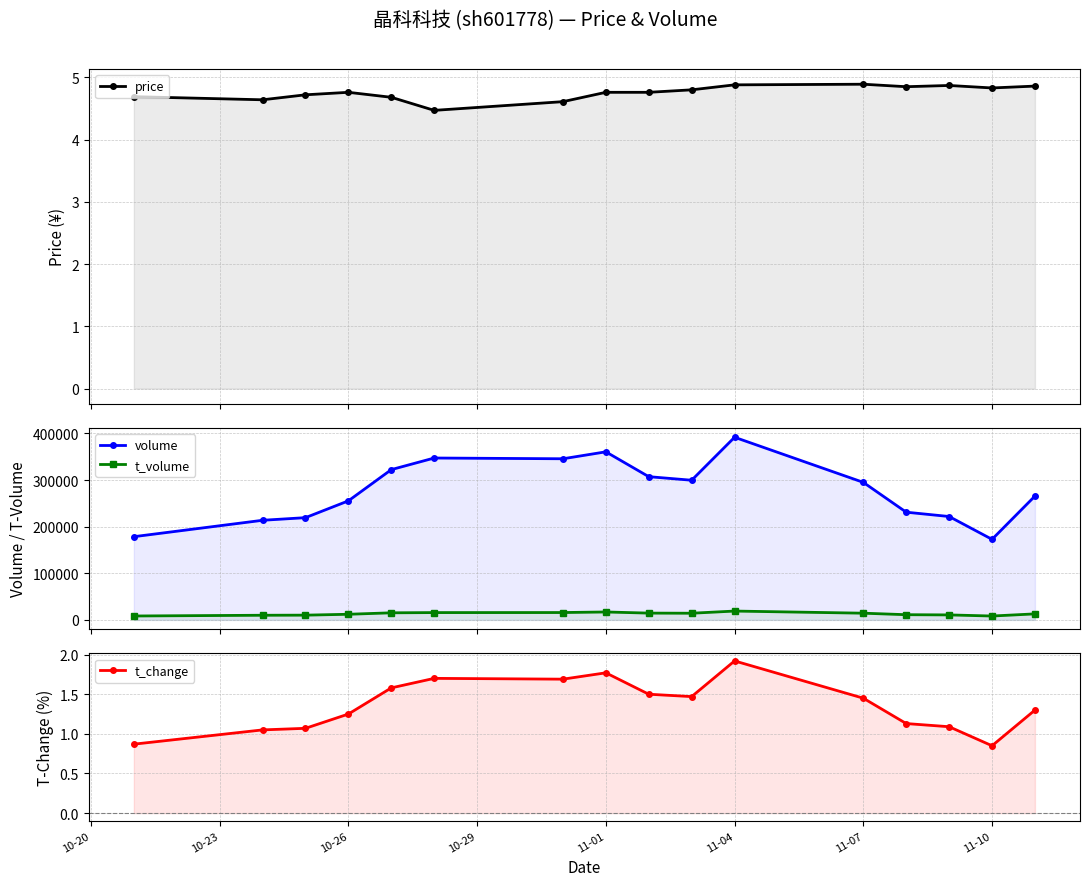

True or false: t_volume and t_change intersect in this chart.

False